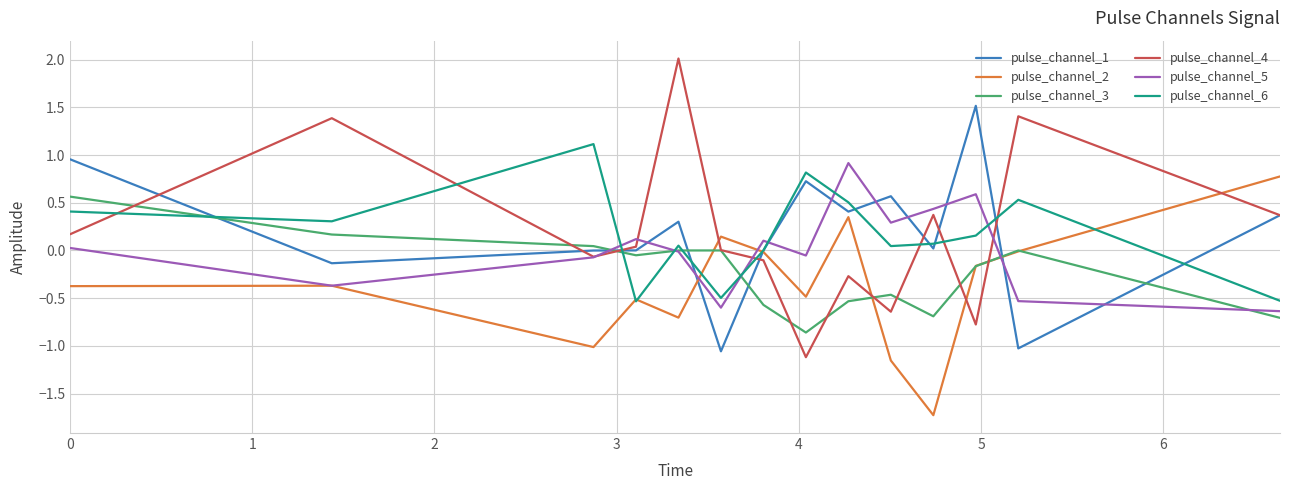

True or false: pulse_channel_3 and pulse_channel_6 cross at least once.

True